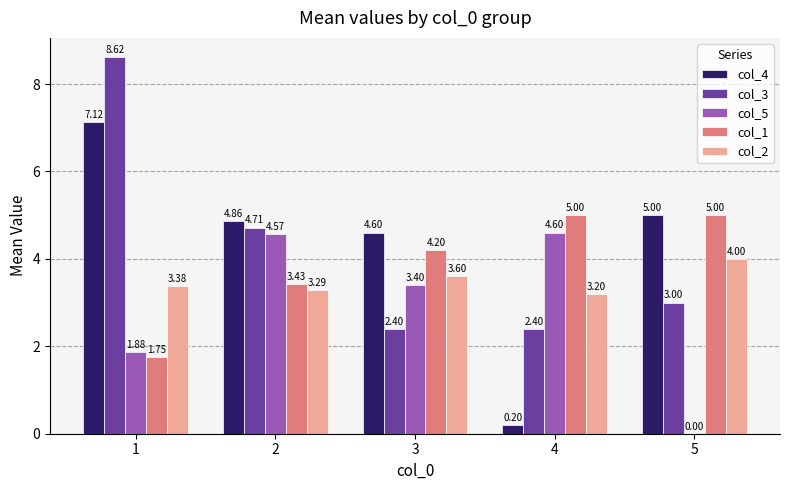

Which series has the widest spread of values?

col_4